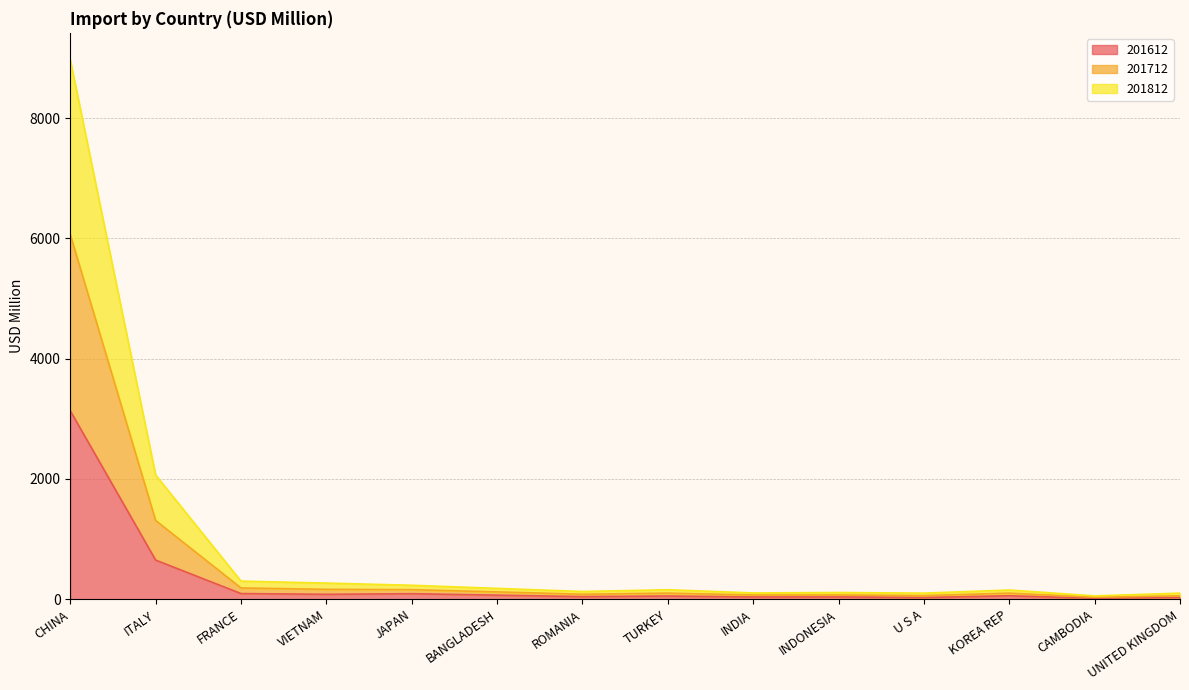

Where does the 201712 series first go above 157?

CHINA